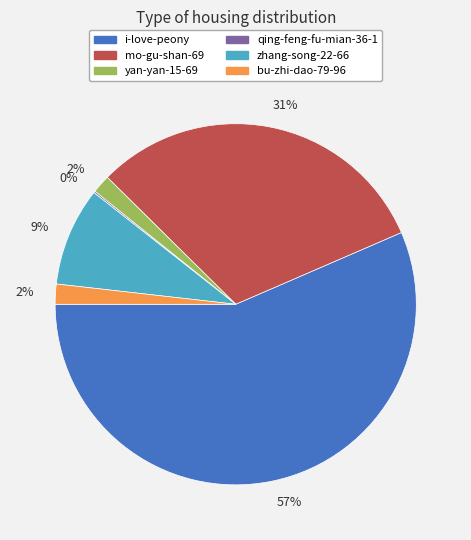

Does any single category account for the majority?

Yes